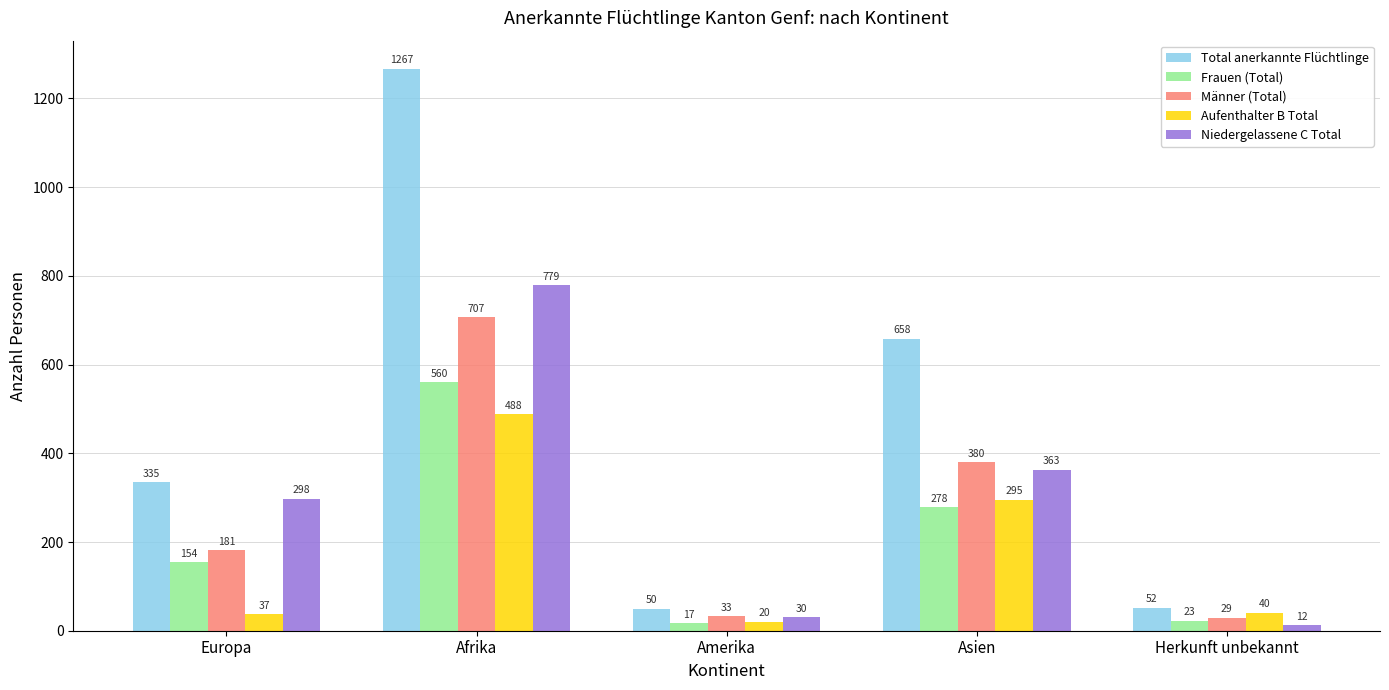

Where is Niedergelassene C Total nearest to the value 395?

Asien